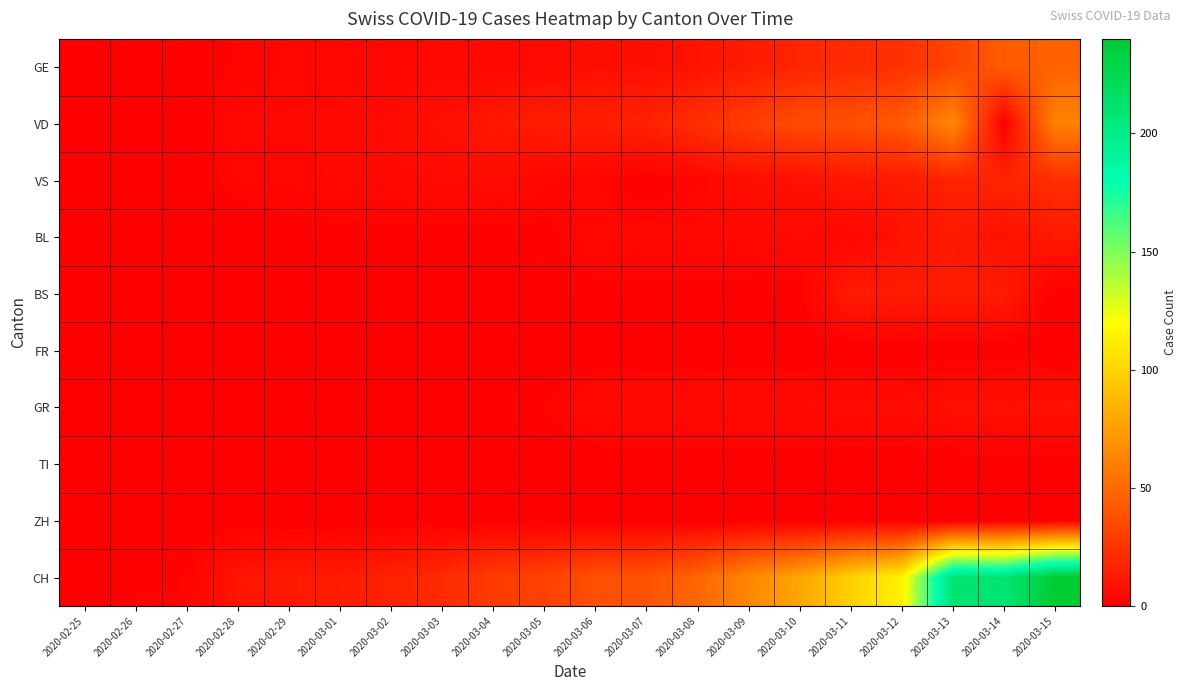

Reading left to right, what are all the values shown in this chart?

GE: 2020-02-25=0	2020-02-26=1	2020-02-27=1	2020-02-28=2	2020-02-29=3	2020-03-01=3	2020-03-02=3	2020-03-03=4	2020-03-04=4	2020-03-05=5	2020-03-06=7	2020-03-07=7	2020-03-08=9	2020-03-09=13	2020-03-10=18	2020-03-11=20	2020-03-12=23	2020-03-13=33	2020-03-14=43	2020-03-15=46
VD: 2020-02-25=0	2020-02-26=0	2020-02-27=0	2020-02-28=4	2020-02-29=4	2020-03-01=4	2020-03-02=6	2020-03-03=8	2020-03-04=11	2020-03-05=14	2020-03-06=15	2020-03-07=16	2020-03-08=22	2020-03-09=29	2020-03-10=36	2020-03-11=38	2020-03-12=43	2020-03-13=65	2020-03-14=0	2020-03-15=62
VS: 2020-02-25=0	2020-02-26=0	2020-02-27=0	2020-02-28=3	2020-02-29=3	2020-03-01=4	2020-03-02=4	2020-03-03=5	2020-03-04=6	2020-03-05=3	2020-03-06=3	2020-03-07=0	2020-03-08=3	2020-03-09=7	2020-03-10=8	2020-03-11=11	2020-03-12=12	2020-03-13=17	2020-03-14=17	2020-03-15=22
BL: 2020-02-25=0	2020-02-26=0	2020-02-27=0	2020-02-28=0	2020-02-29=1	2020-03-01=1	2020-03-02=1	2020-03-03=1	2020-03-04=1	2020-03-05=1	2020-03-06=4	2020-03-07=4	2020-03-08=4	2020-03-09=4	2020-03-10=5	2020-03-11=3	2020-03-12=9	2020-03-13=12	2020-03-14=8	2020-03-15=12
BS: 2020-02-25=0	2020-02-26=0	2020-02-27=0	2020-02-28=0	2020-02-29=0	2020-03-01=0	2020-03-02=0	2020-03-03=0	2020-03-04=0	2020-03-05=1	2020-03-06=1	2020-03-07=1	2020-03-08=1	2020-03-09=1	2020-03-10=1	2020-03-11=13	2020-03-12=13	2020-03-13=13	2020-03-14=13	2020-03-15=0
FR: 2020-02-25=0	2020-02-26=0	2020-02-27=0	2020-02-28=0	2020-02-29=0	2020-03-01=0	2020-03-02=0	2020-03-03=0	2020-03-04=0	2020-03-05=0	2020-03-06=0	2020-03-07=0	2020-03-08=0	2020-03-09=0	2020-03-10=0	2020-03-11=0	2020-03-12=0	2020-03-13=0	2020-03-14=0	2020-03-15=0
GR: 2020-02-25=0	2020-02-26=0	2020-02-27=1	2020-02-28=1	2020-02-29=1	2020-03-01=1	2020-03-02=1	2020-03-03=1	2020-03-04=1	2020-03-05=2	2020-03-06=5	2020-03-07=5	2020-03-08=5	2020-03-09=5	2020-03-10=5	2020-03-11=6	2020-03-12=6	2020-03-13=8	2020-03-14=8	2020-03-15=9
TI: 2020-02-25=0	2020-02-26=0	2020-02-27=0	2020-02-28=0	2020-02-29=0	2020-03-01=0	2020-03-02=0	2020-03-03=0	2020-03-04=0	2020-03-05=0	2020-03-06=0	2020-03-07=0	2020-03-08=0	2020-03-09=0	2020-03-10=0	2020-03-11=0	2020-03-12=0	2020-03-13=0	2020-03-14=0	2020-03-15=0
ZH: 2020-02-25=0	2020-02-26=0	2020-02-27=0	2020-02-28=0	2020-02-29=0	2020-03-01=0	2020-03-02=0	2020-03-03=0	2020-03-04=0	2020-03-05=0	2020-03-06=0	2020-03-07=0	2020-03-08=0	2020-03-09=0	2020-03-10=0	2020-03-11=0	2020-03-12=0	2020-03-13=0	2020-03-14=0	2020-03-15=0
CH: 2020-02-25=0	2020-02-26=1	2020-02-27=2	2020-02-28=10	2020-02-29=12	2020-03-01=13	2020-03-02=16	2020-03-03=20	2020-03-04=28	2020-03-05=31	2020-03-06=38	2020-03-07=39	2020-03-08=48	2020-03-09=64	2020-03-10=78	2020-03-11=98	2020-03-12=114	2020-03-13=211	2020-03-14=209	2020-03-15=240